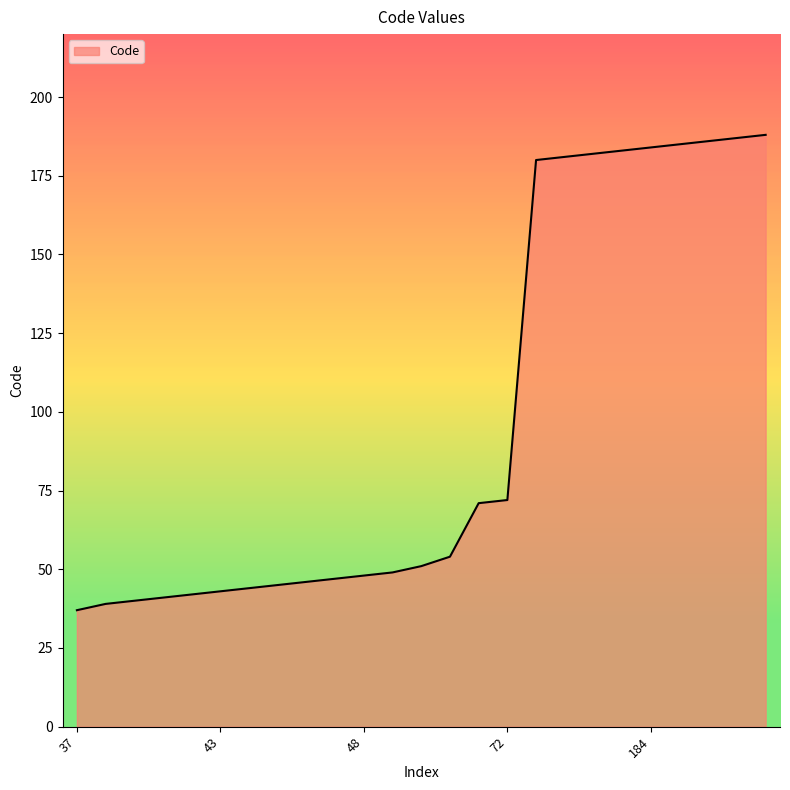

What is the minimum value shown in the chart?

37